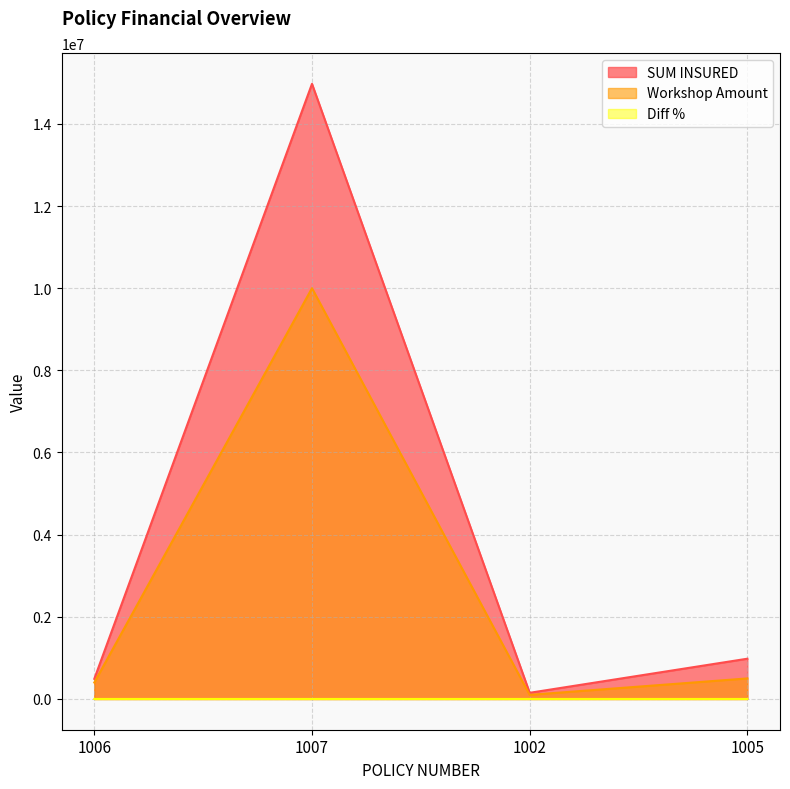

What is the maximum value shown in the chart?

14975000